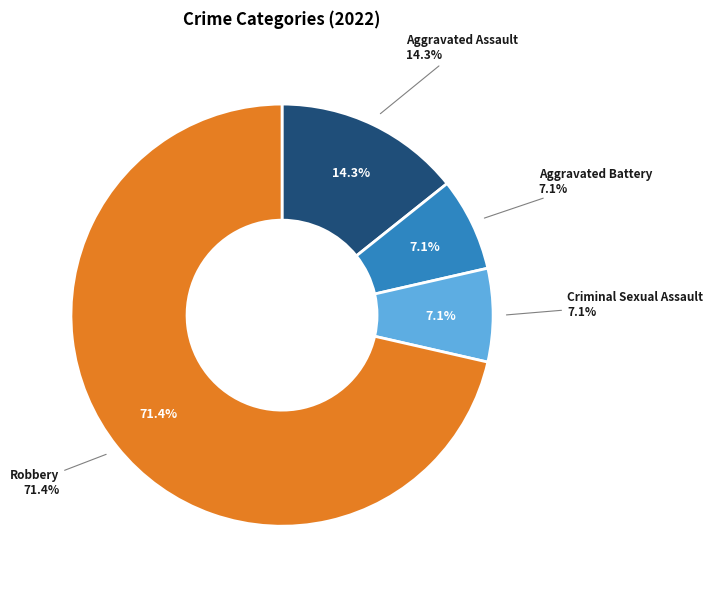

True or false: Robbery accounts for 71% of the total.

True